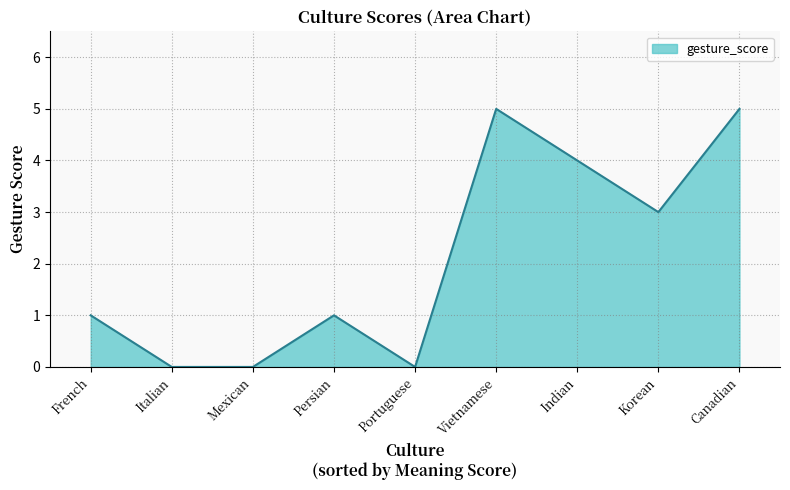

What is the greatest value displayed?

5